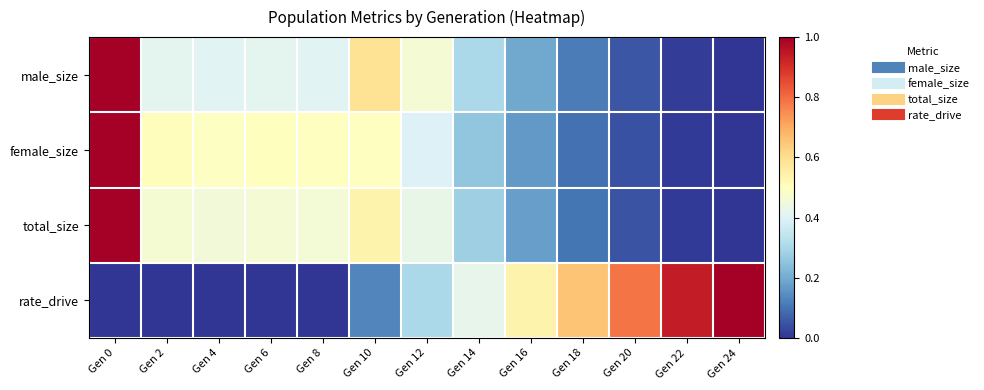

At Gen 14, list the series in order from smallest to largest.

female_size, total_size, male_size, rate_drive